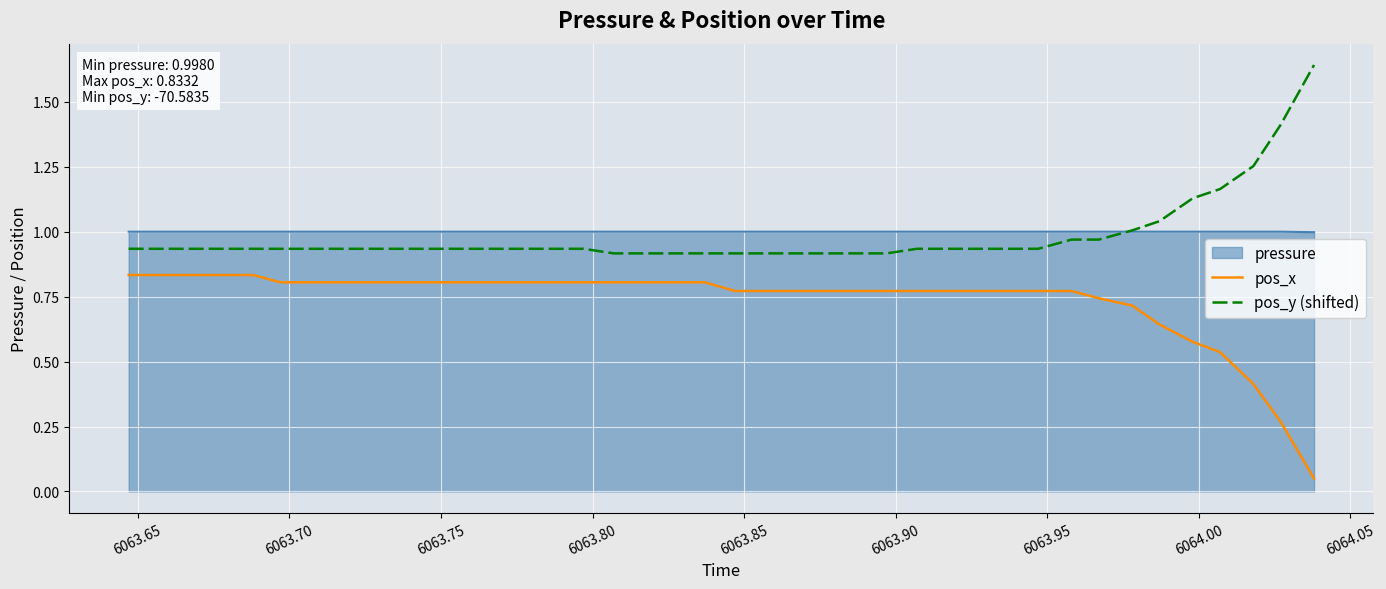

Rank the series by their maximum value, from lowest to highest.

pos_x, pressure, pos_y (shifted)